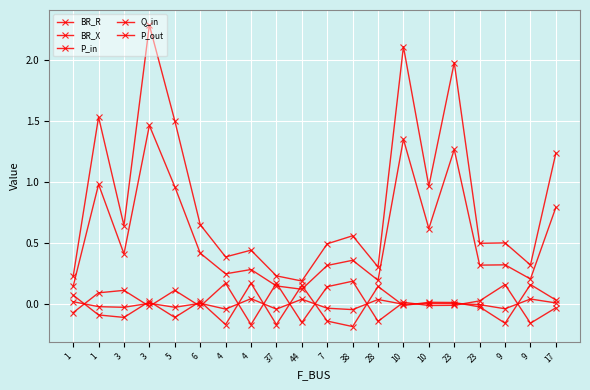

Does the chart have visible grid lines?

Yes